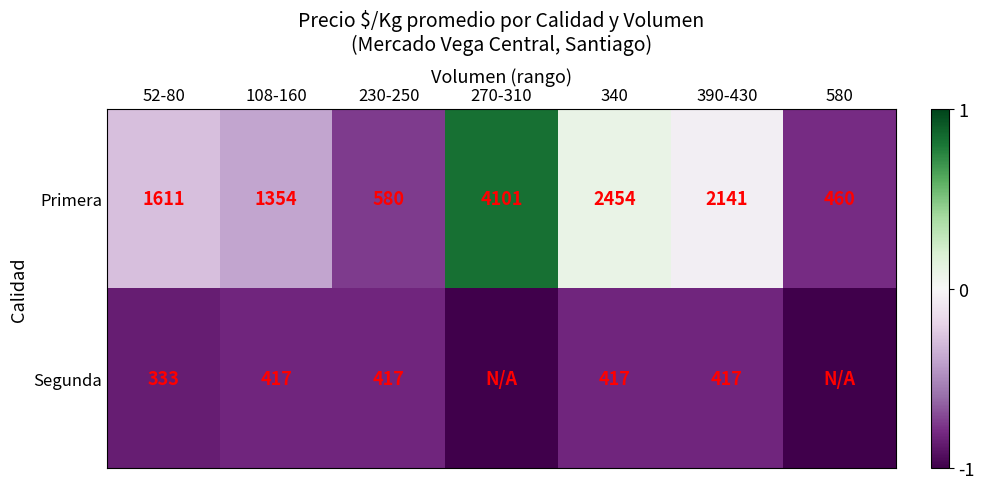

Between 52-80 and 340, which series saw the biggest shift?

Primera